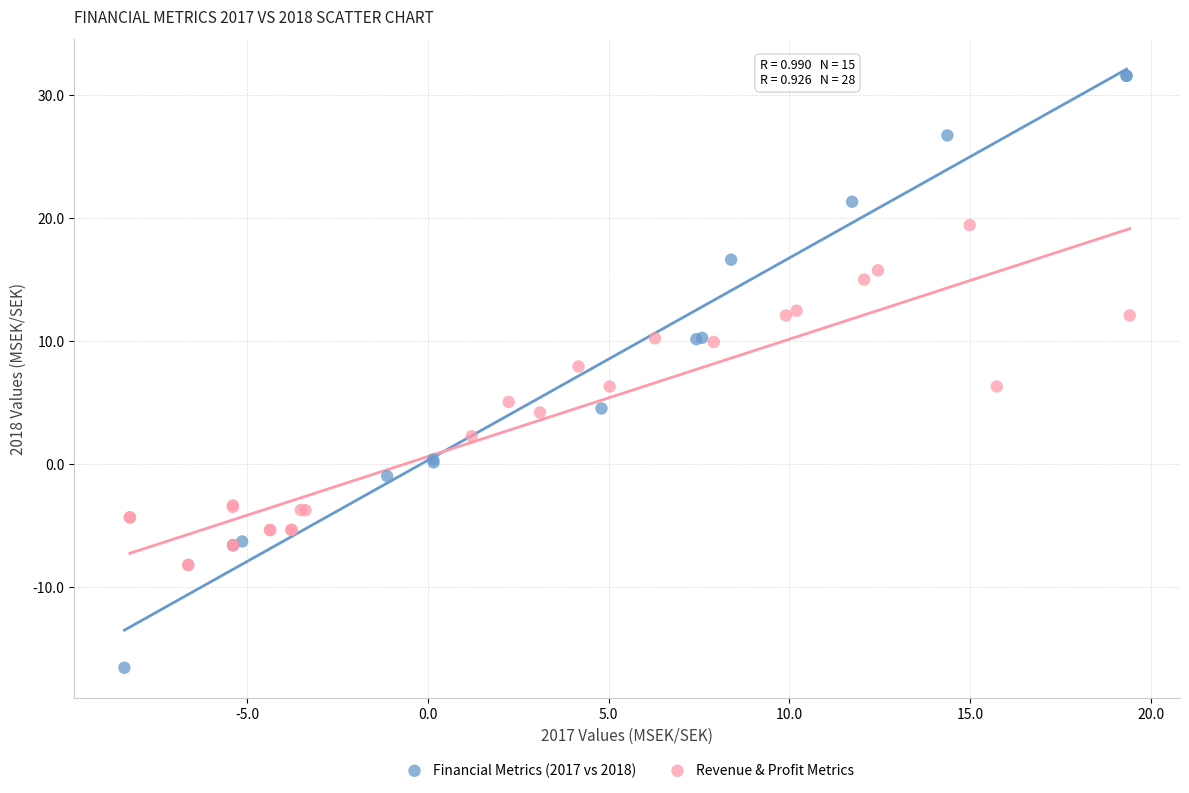

Which series reaches the maximum Y coordinate?

Financial Metrics (2017 vs 2018)